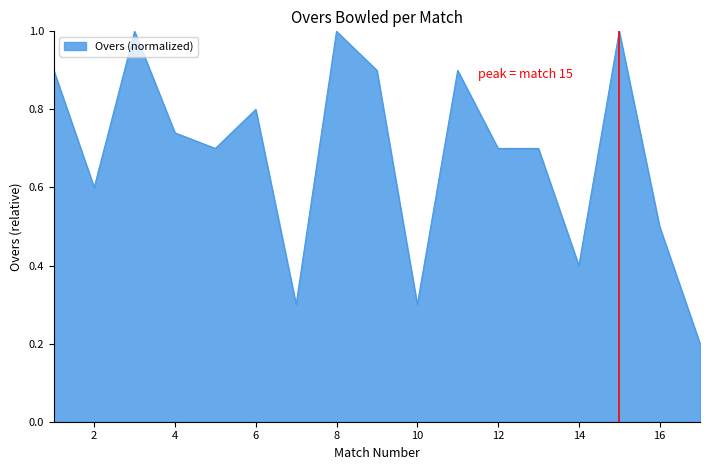

What is the difference between the maximum and minimum values?

0.8